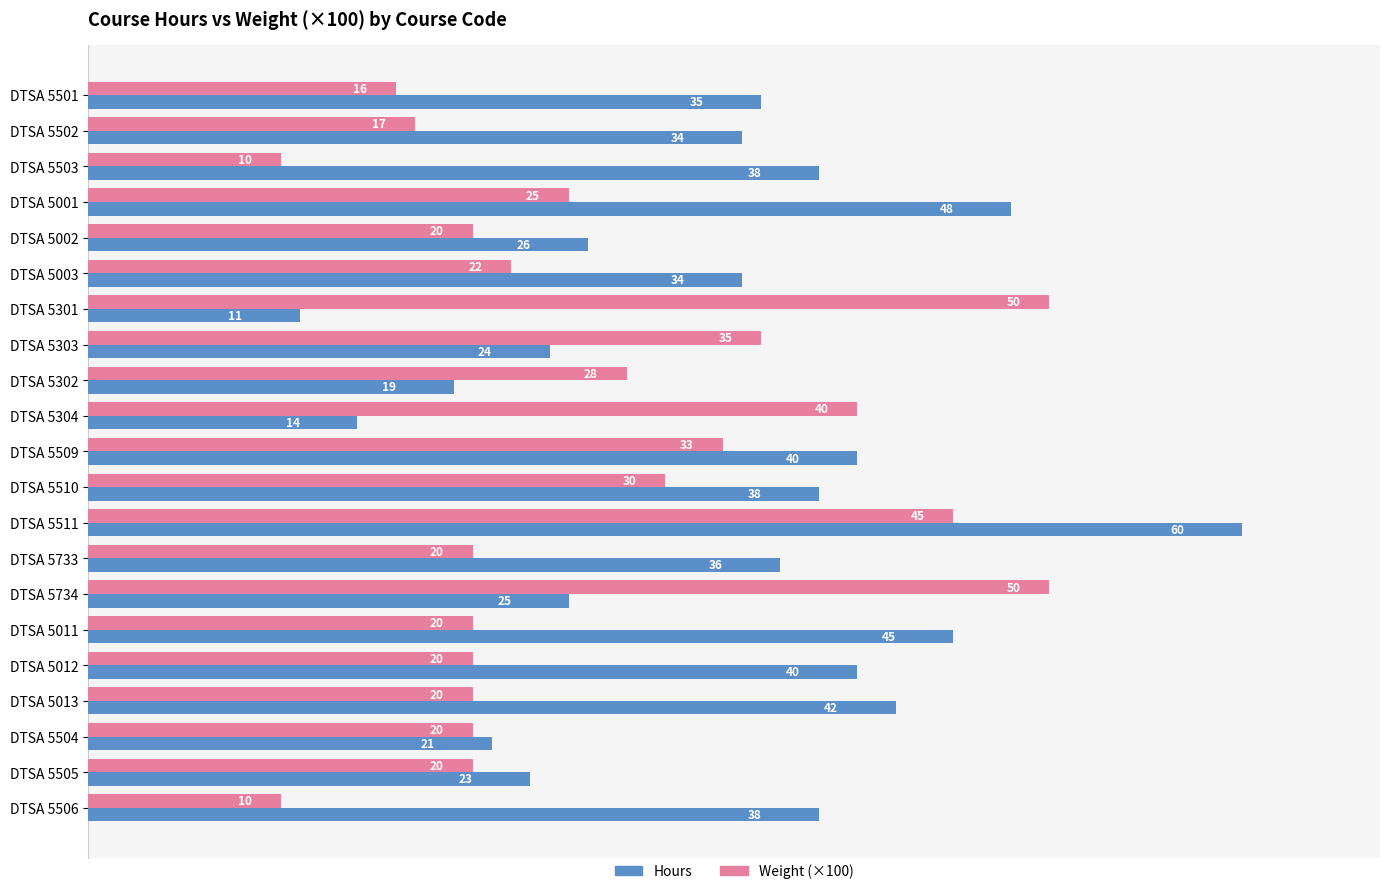

Which series has the largest total across all categories?

Hours